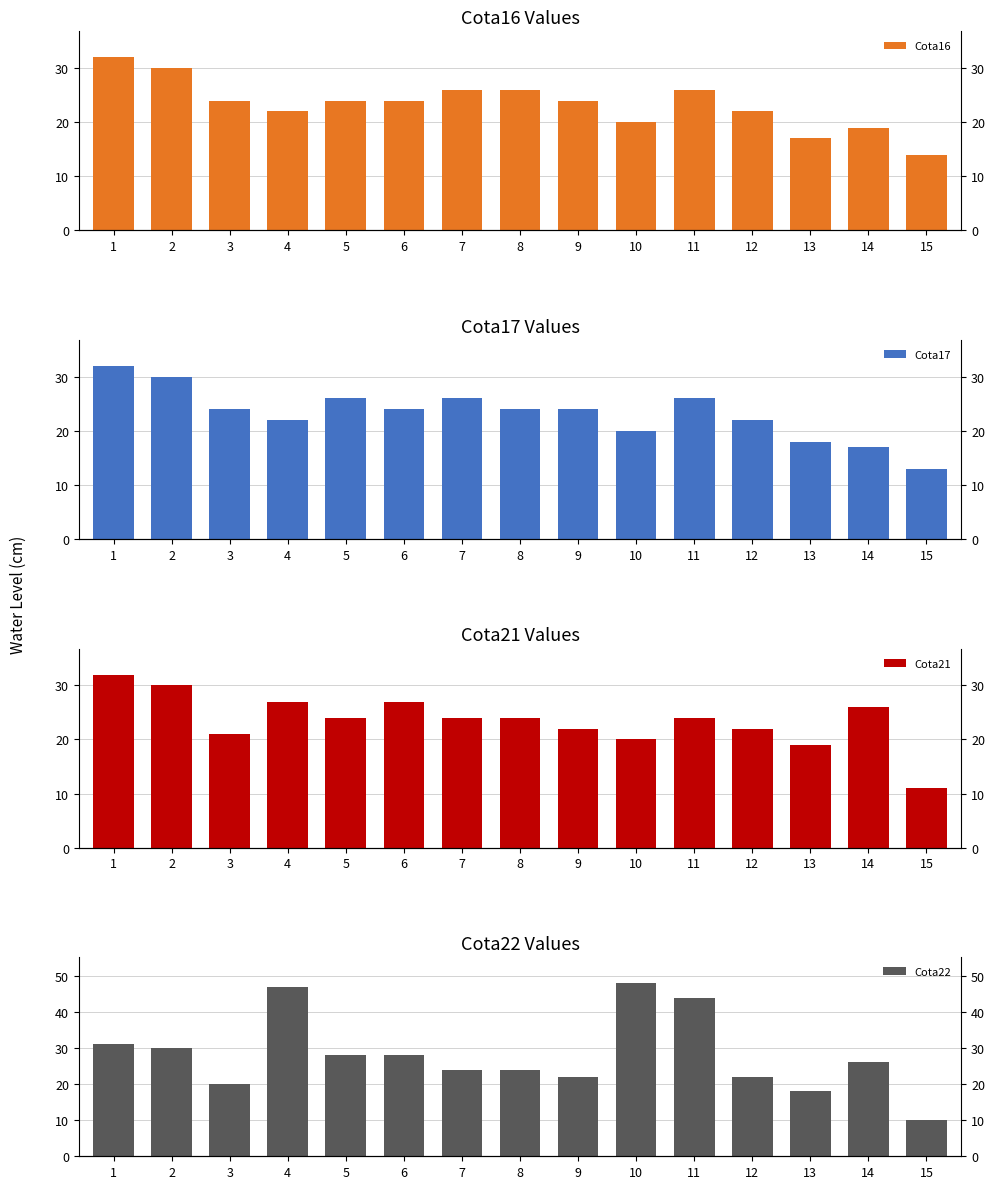

What is the difference between the maximum and minimum values in the Cota16 series?

18